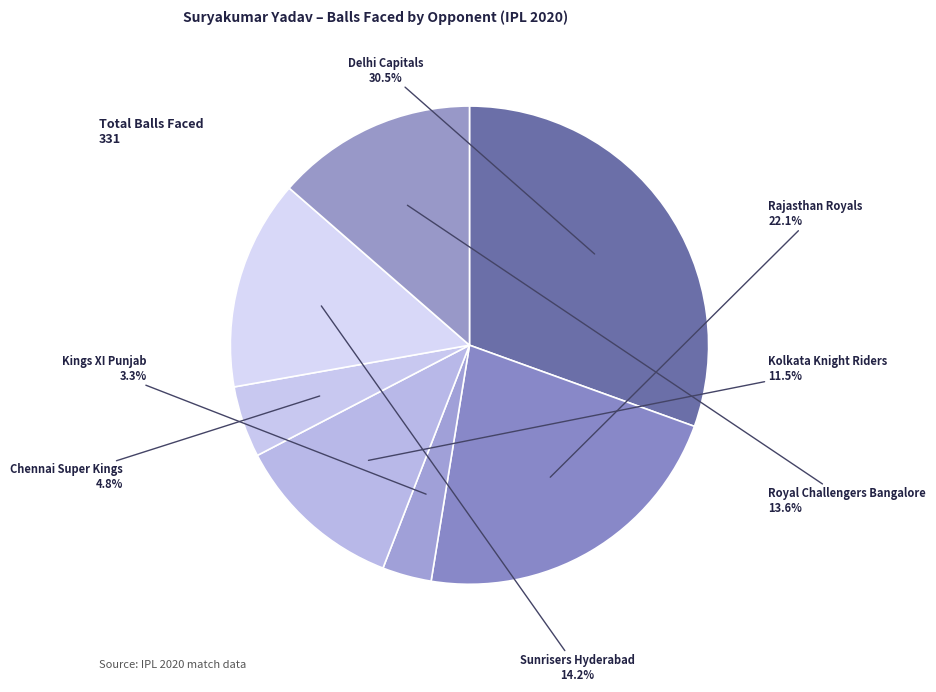

To the nearest percent, what is the average slice percentage?

14%